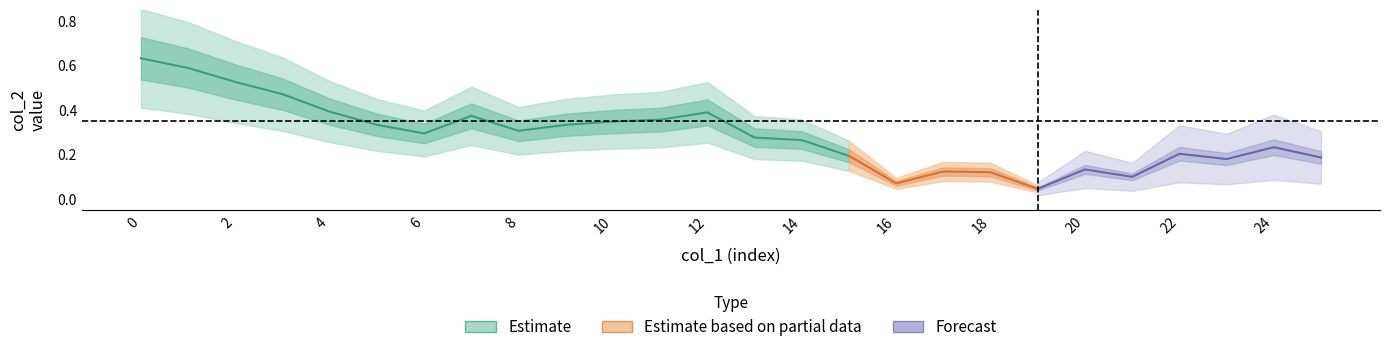

At which category does the data reach its first local valley?

6